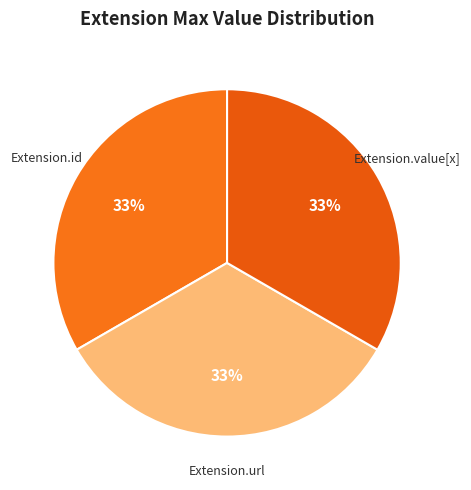

Count the number of slices in the pie.

3